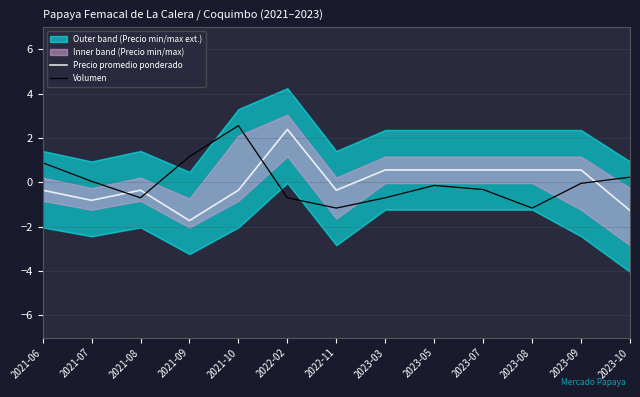

What is the difference between the second highest and second lowest values in the Volumen series?

2.3